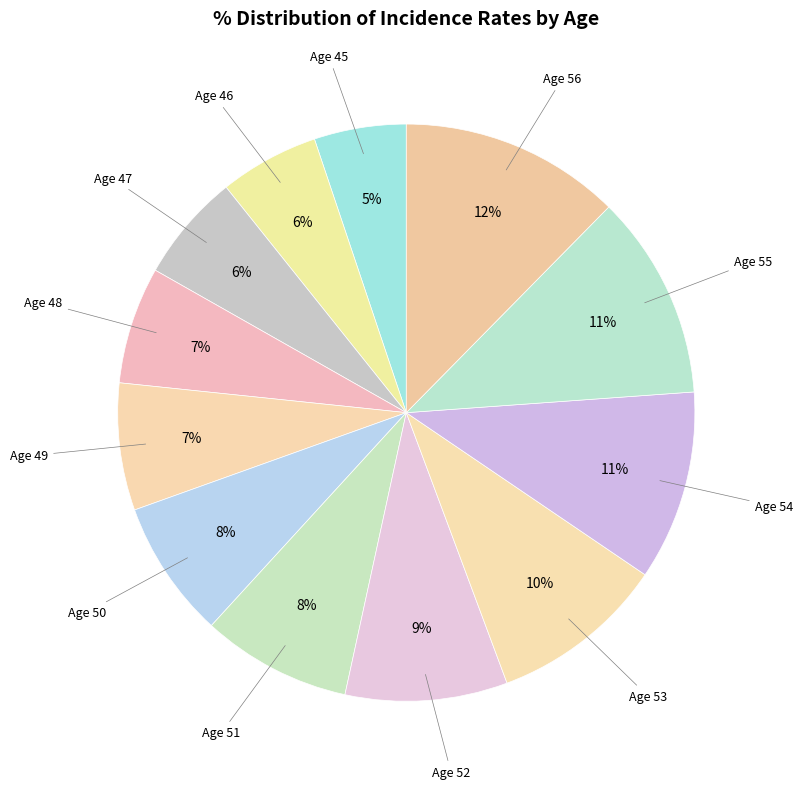

How many segments does this pie chart have?

12